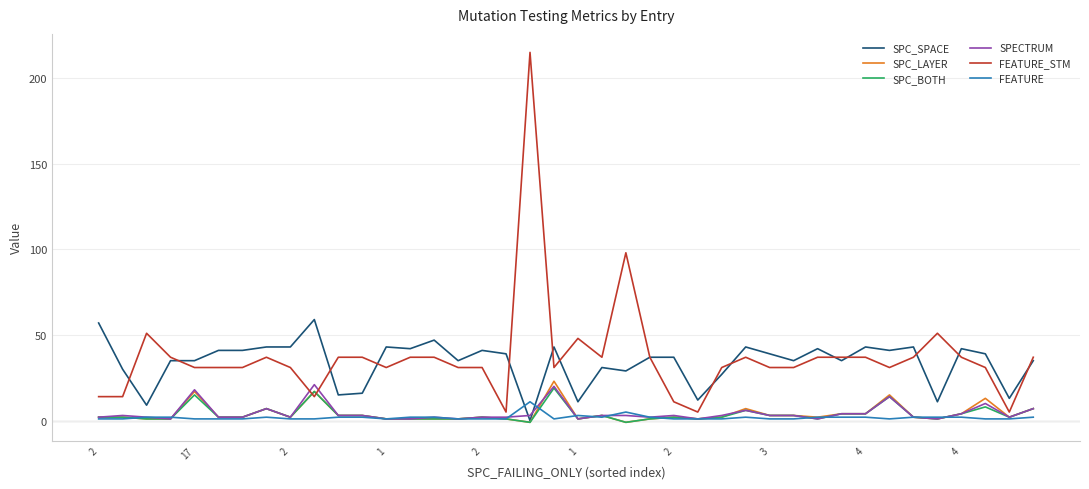

Which series has the largest total across all categories?

FEATURE_STM